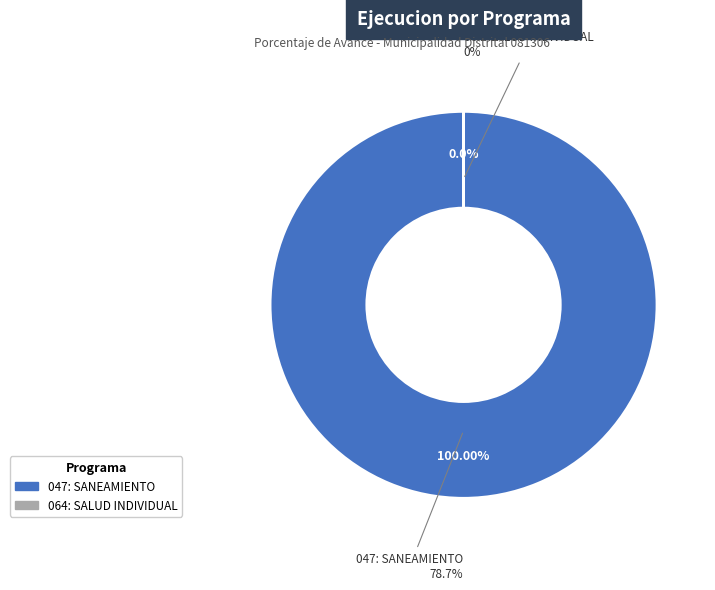

Count the number of slices in the pie.

2